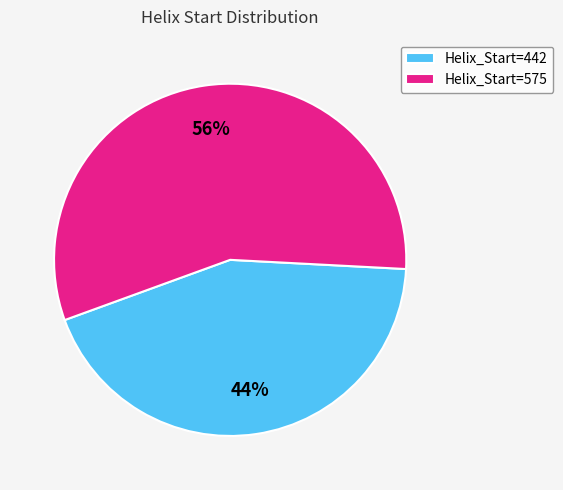

Between Helix_Start=442 and Helix_Start=575, which is larger?

Helix_Start=575